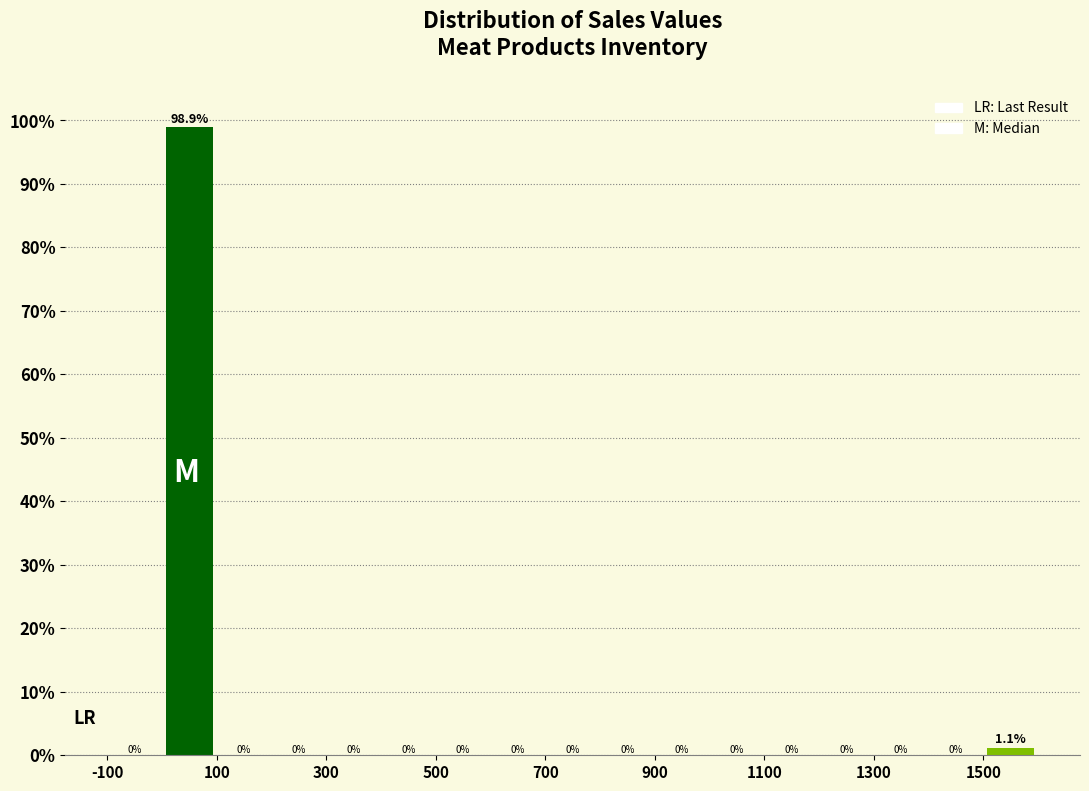

Reading left to right, transcribe this chart: for each bar, give the range it covers on the x-axis and its height.

-100 to 0: 0.0
0 to 100: 98.9
100 to 200: 0.0
200 to 300: 0.0
300 to 400: 0.0
400 to 500: 0.0
500 to 600: 0.0
600 to 700: 0.0
700 to 800: 0.0
800 to 900: 0.0
900 to 1000: 0.0
1000 to 1100: 0.0
1100 to 1200: 0.0
1200 to 1300: 0.0
1300 to 1400: 0.0
1400 to 1500: 0.0
1500 to 1600: 1.1